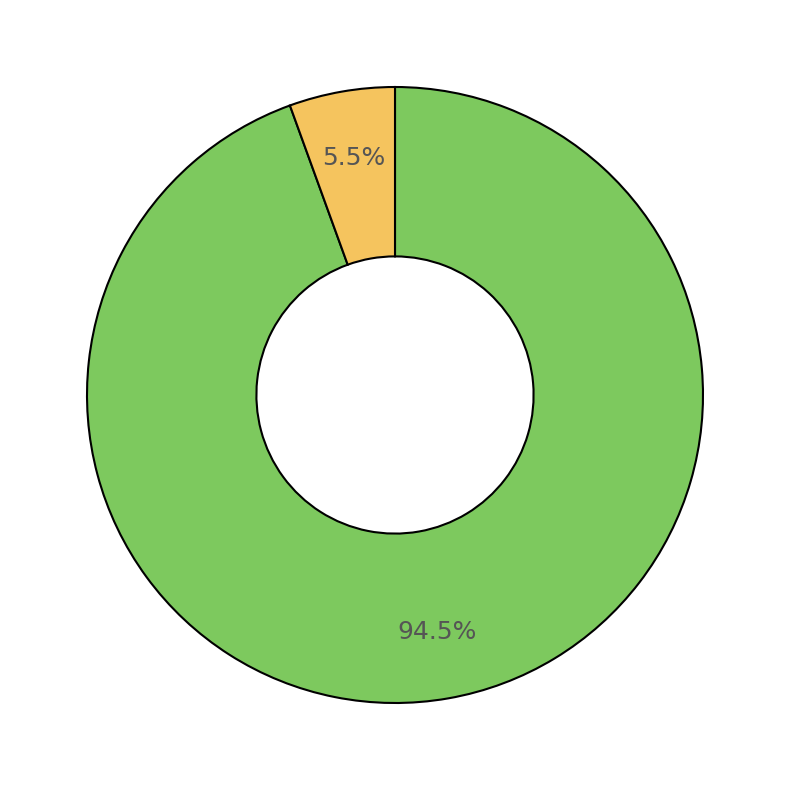

Is there a majority slice in this chart?

Yes